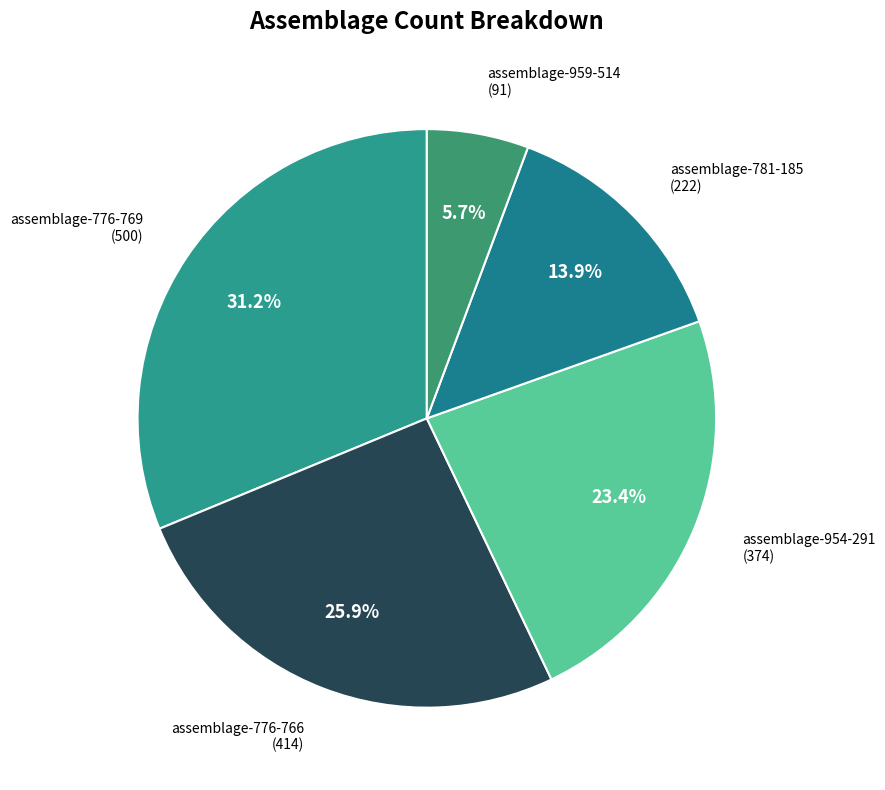

How many slices are in this pie chart?

5